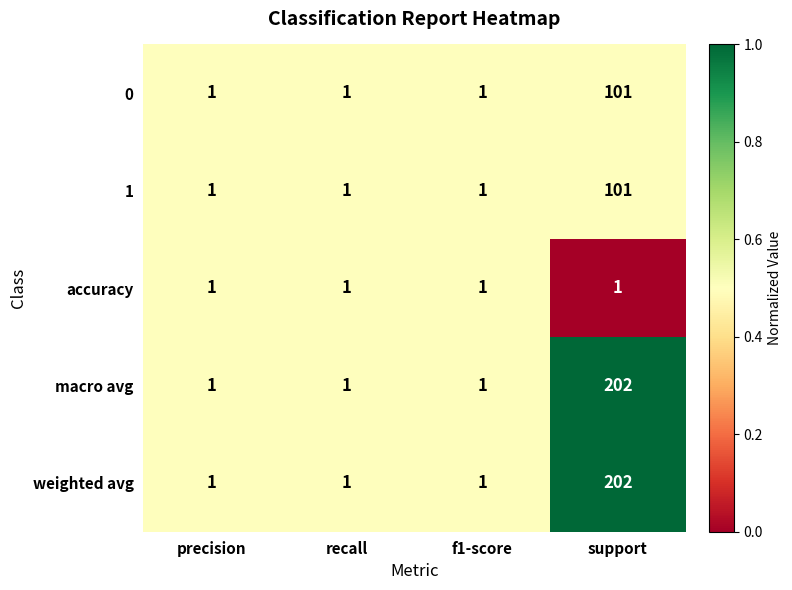

What is the sum of all weighted avg values?

205